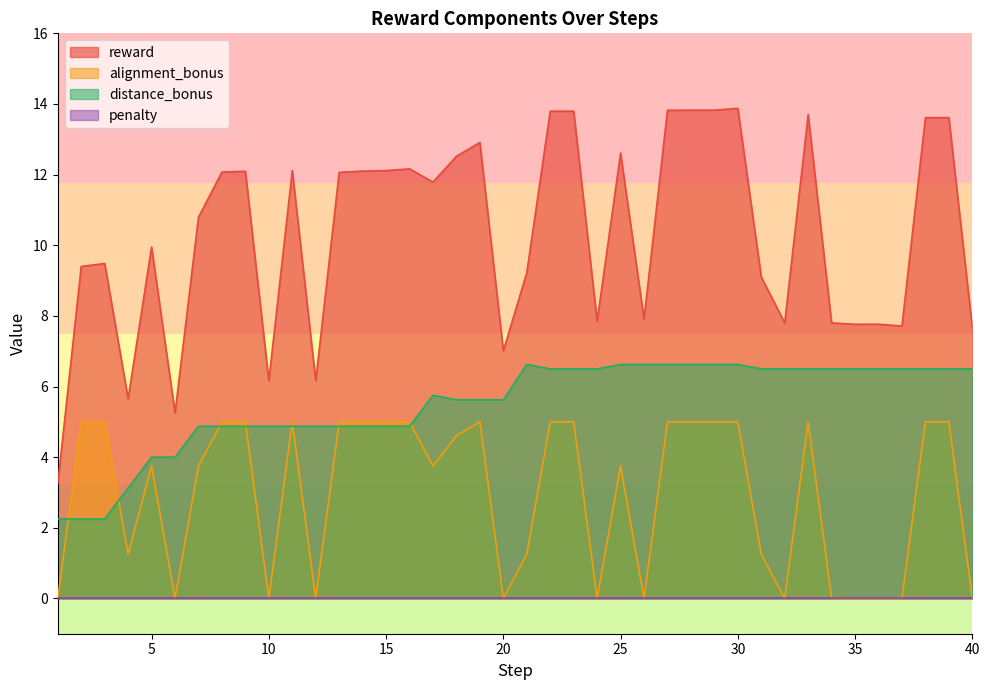

What is the total value across all series at 5?

17.7